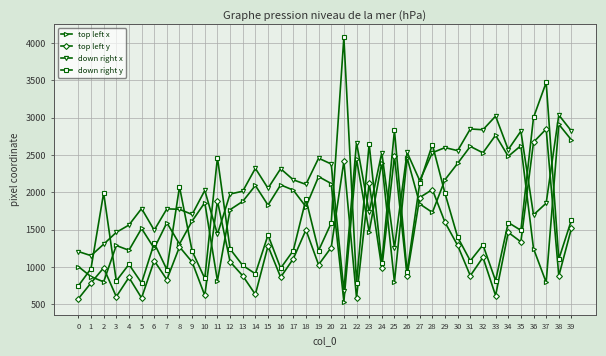

Does the chart have visible grid lines?

Yes